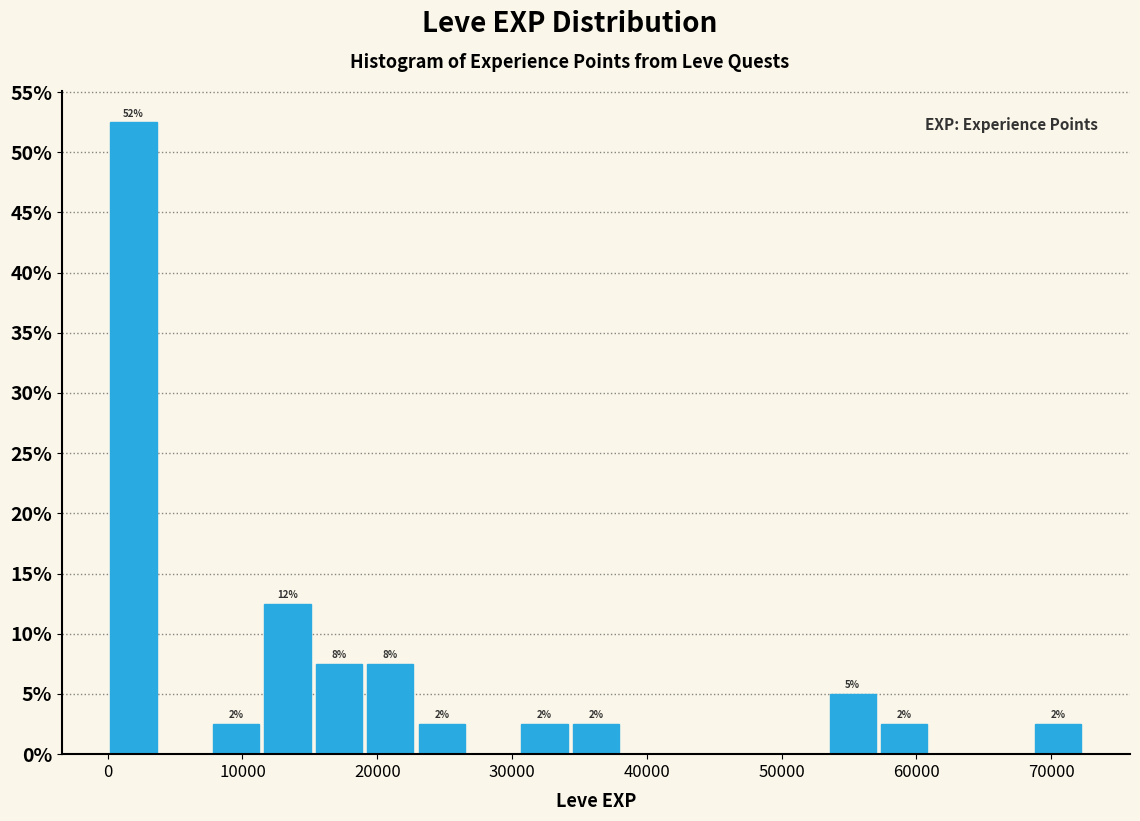

Around what value on the x-axis is the tallest bar? Give the approximate position of its centre, as read against the axis.

2000